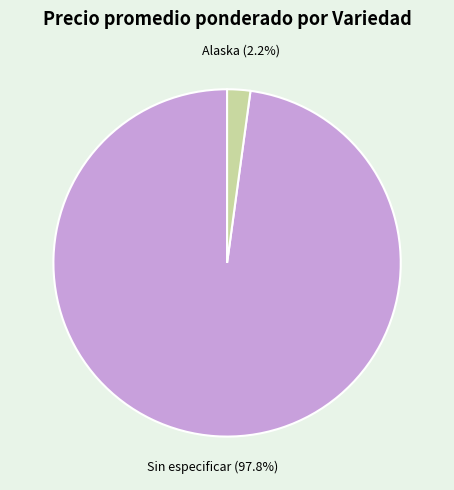

Is there any slice that represents more than half of the pie?

Yes